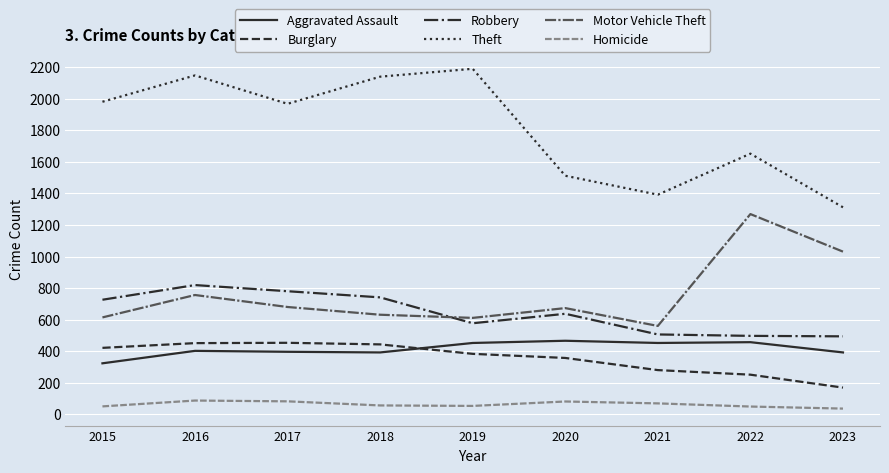

How many lines are shown in the chart?

6